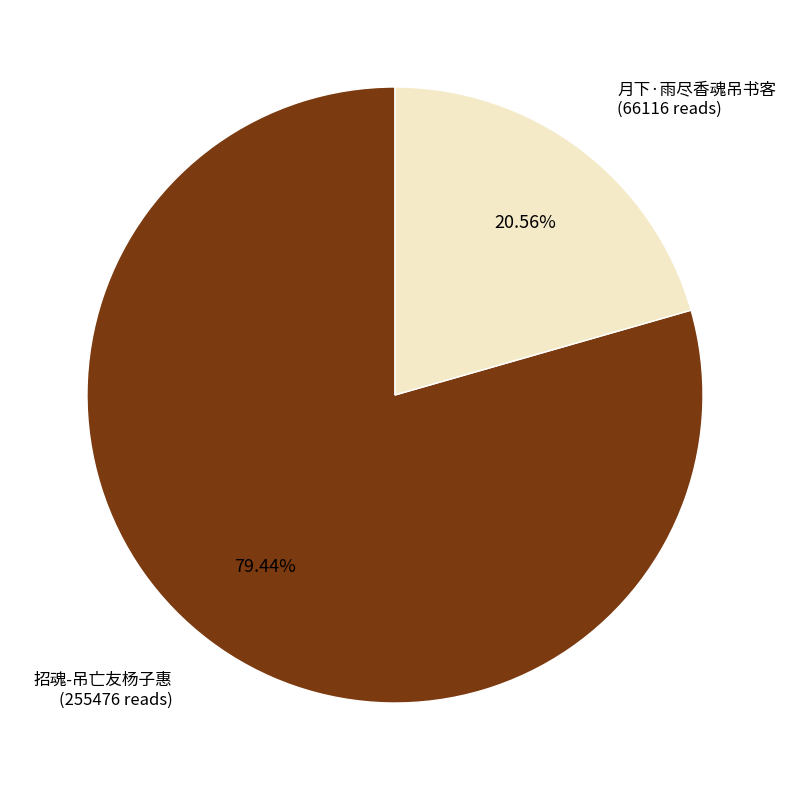

True or false: 招魂-吊亡友杨子惠 accounts for 85% of the total.

False